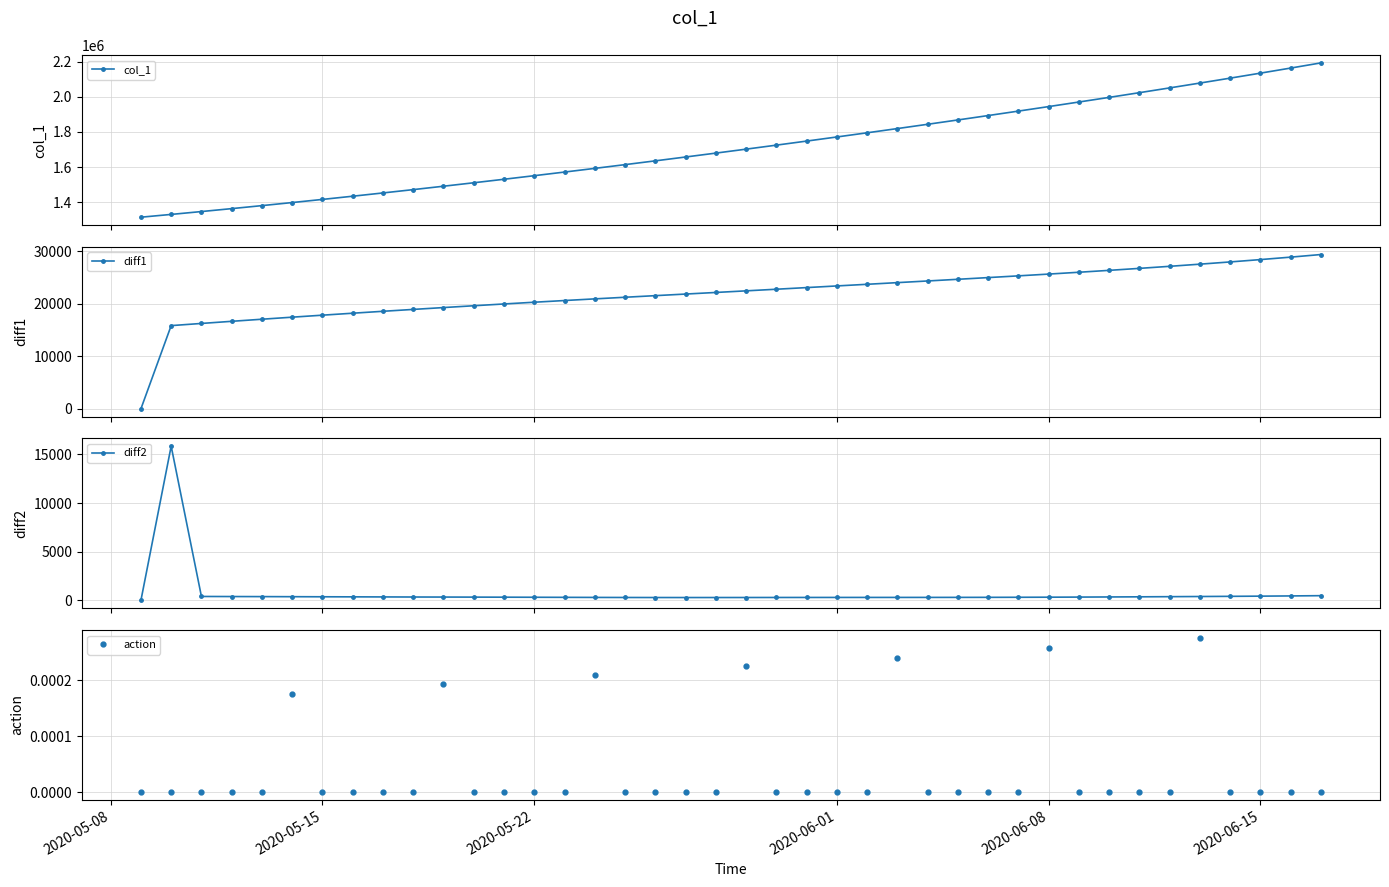

What is the maximum value for diff1?

29374.2